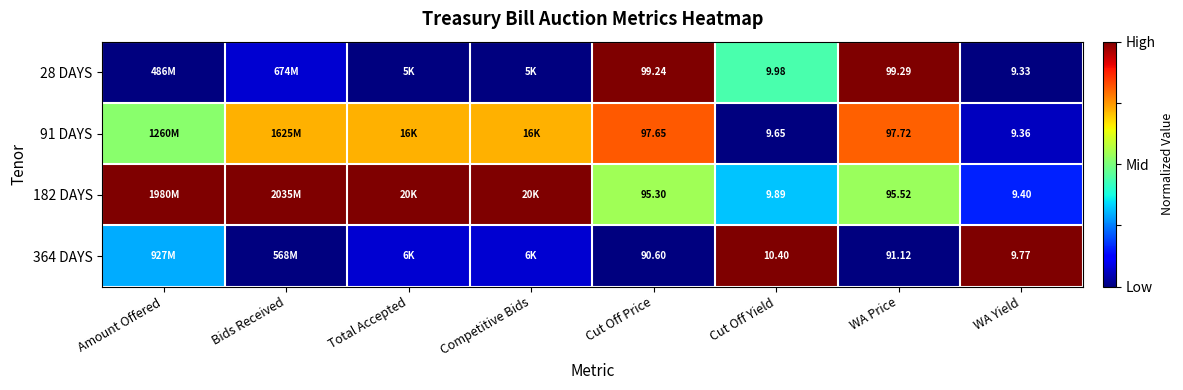

Is it true that 91 DAYS equals 0.5 at Cut Off Yield?

False